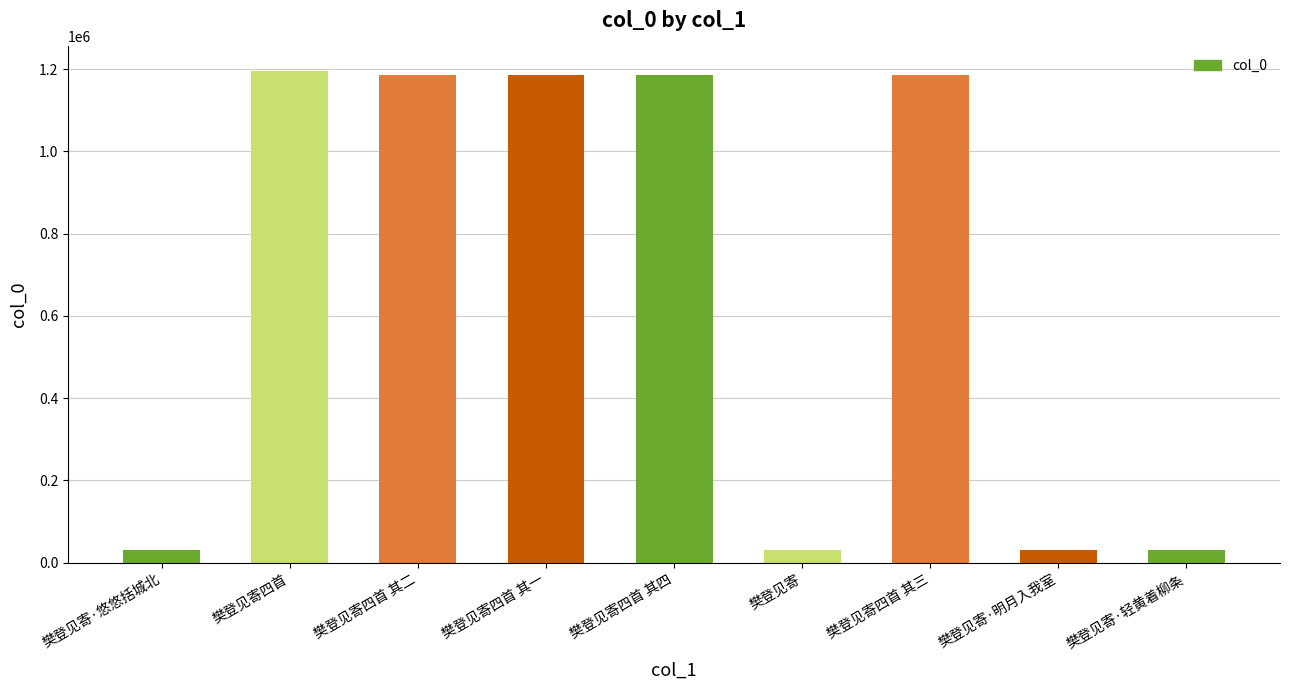

What is the approximate value at 樊登见寄四首 其三, to the nearest 10?

1184420